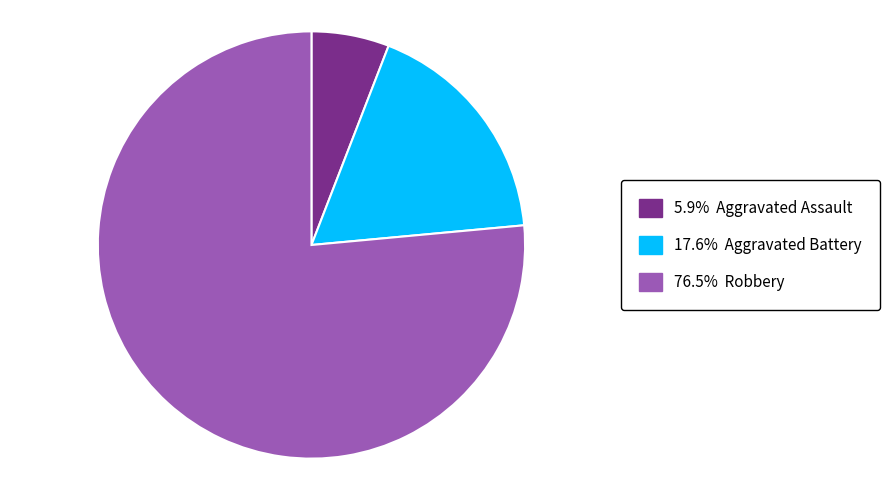

Is there any slice that represents more than half of the pie?

Yes